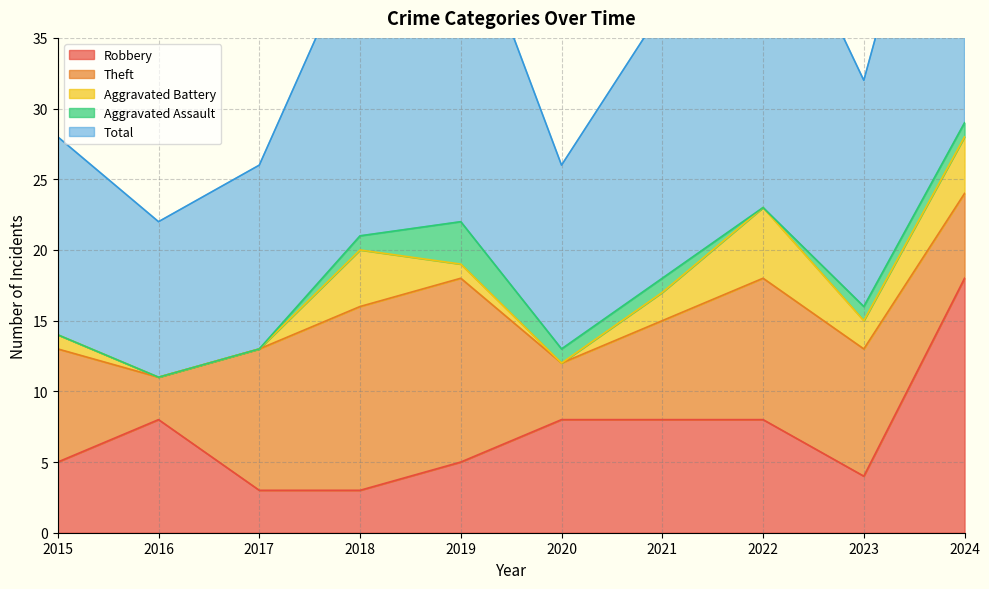

Rank the categories by Robbery value from highest to lowest.

2024, 2016, 2020, 2021, 2022, 2015, 2019, 2023, 2017, 2018